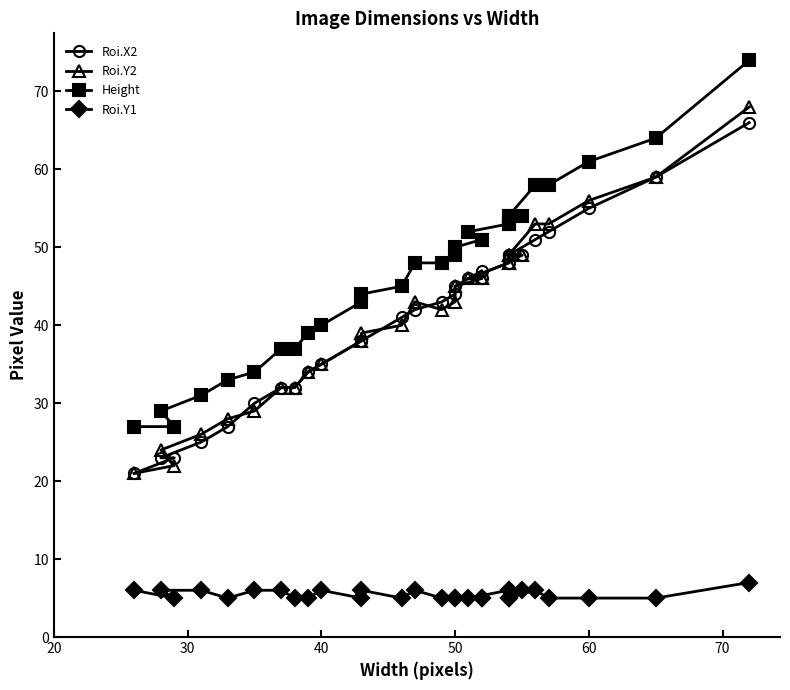

At how many categories does at least one series exceed 73?

1